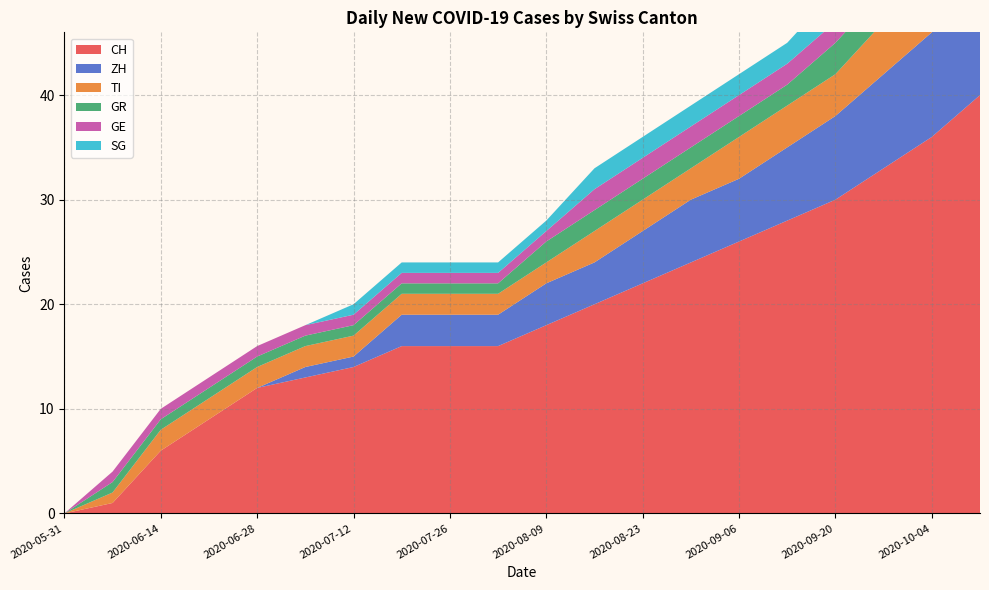

True or false: GR and SG cross at least once.

False